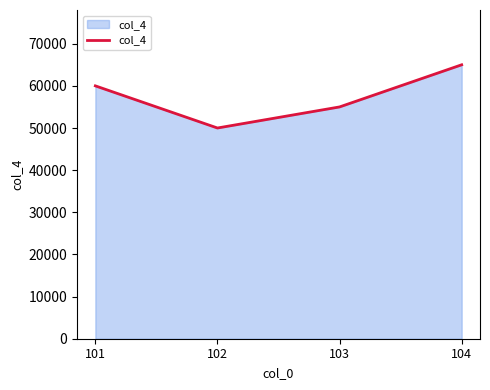

List the labels in order of value, smallest first.

102, 103, 101, 104